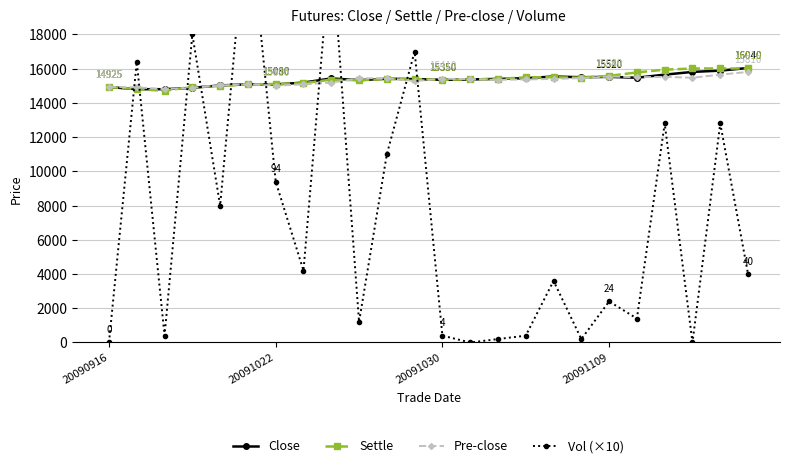

How many values in the Close series are below 15400?

12